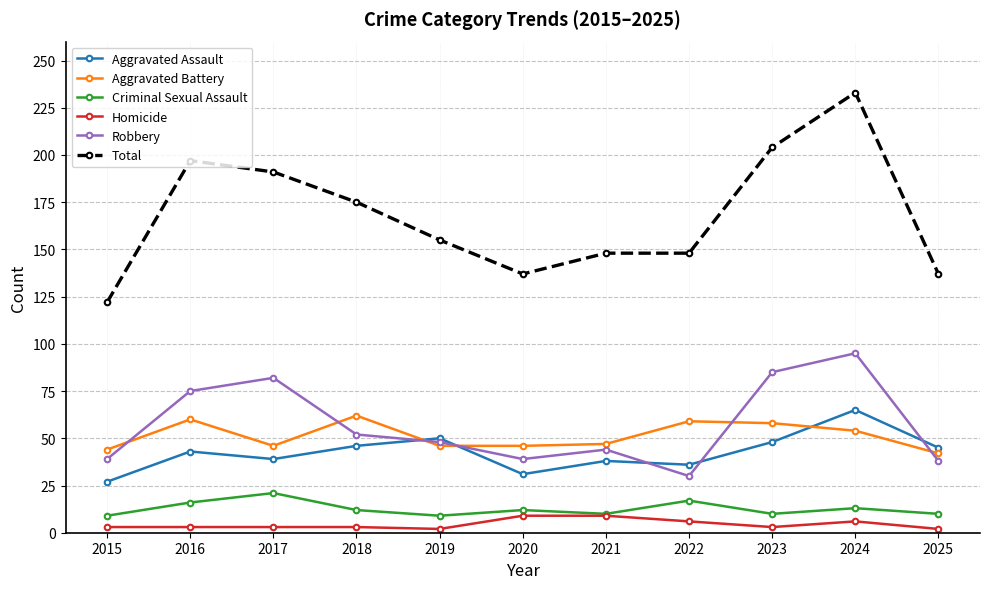

At which category does Total reach its first local valley?

2020